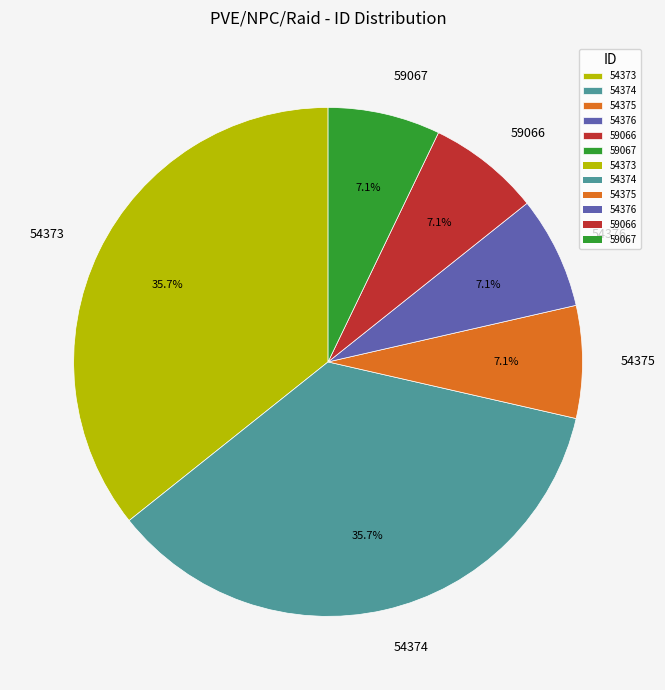

True or false: 54374 accounts for 28% of the total.

False